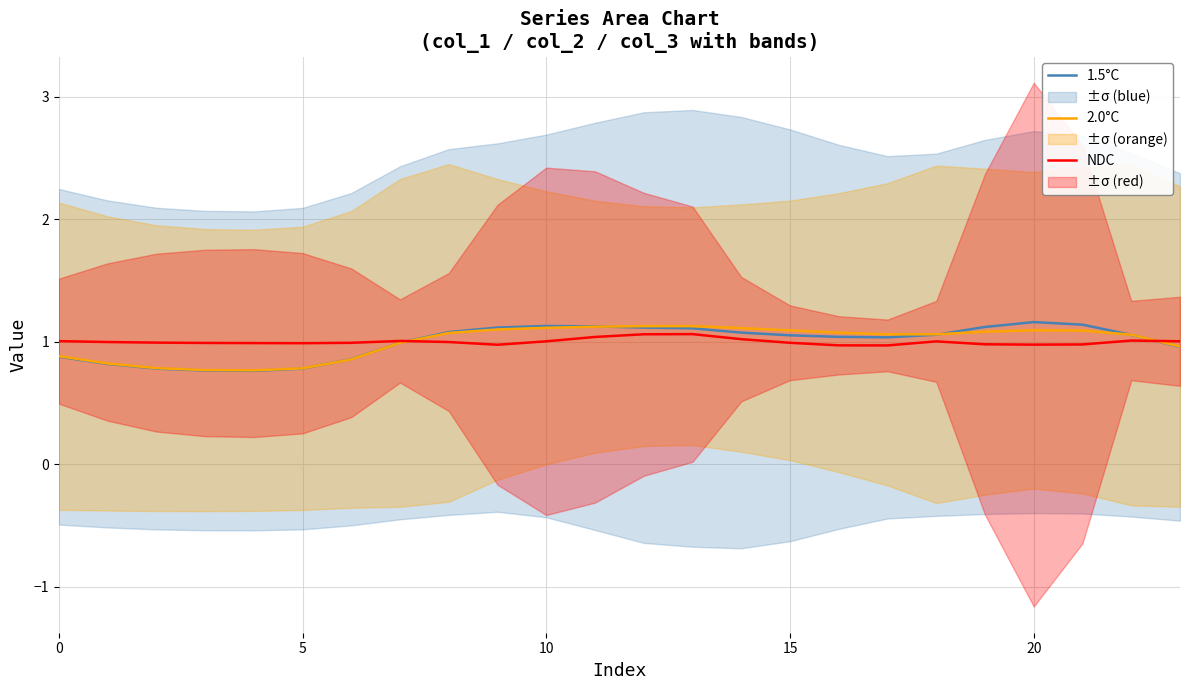

True or false: 2.0°C has a value of 0.3 at 0.

False